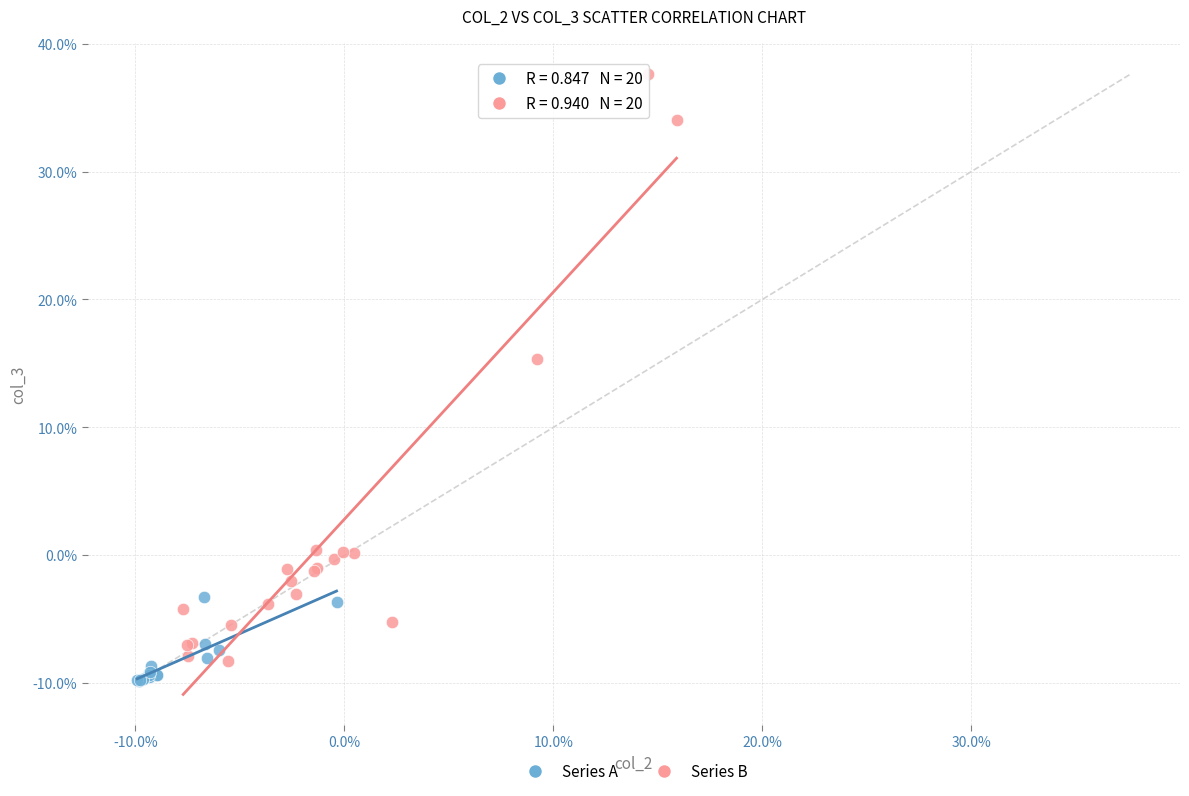

What are all the series names shown in the legend?

Series A, Series B